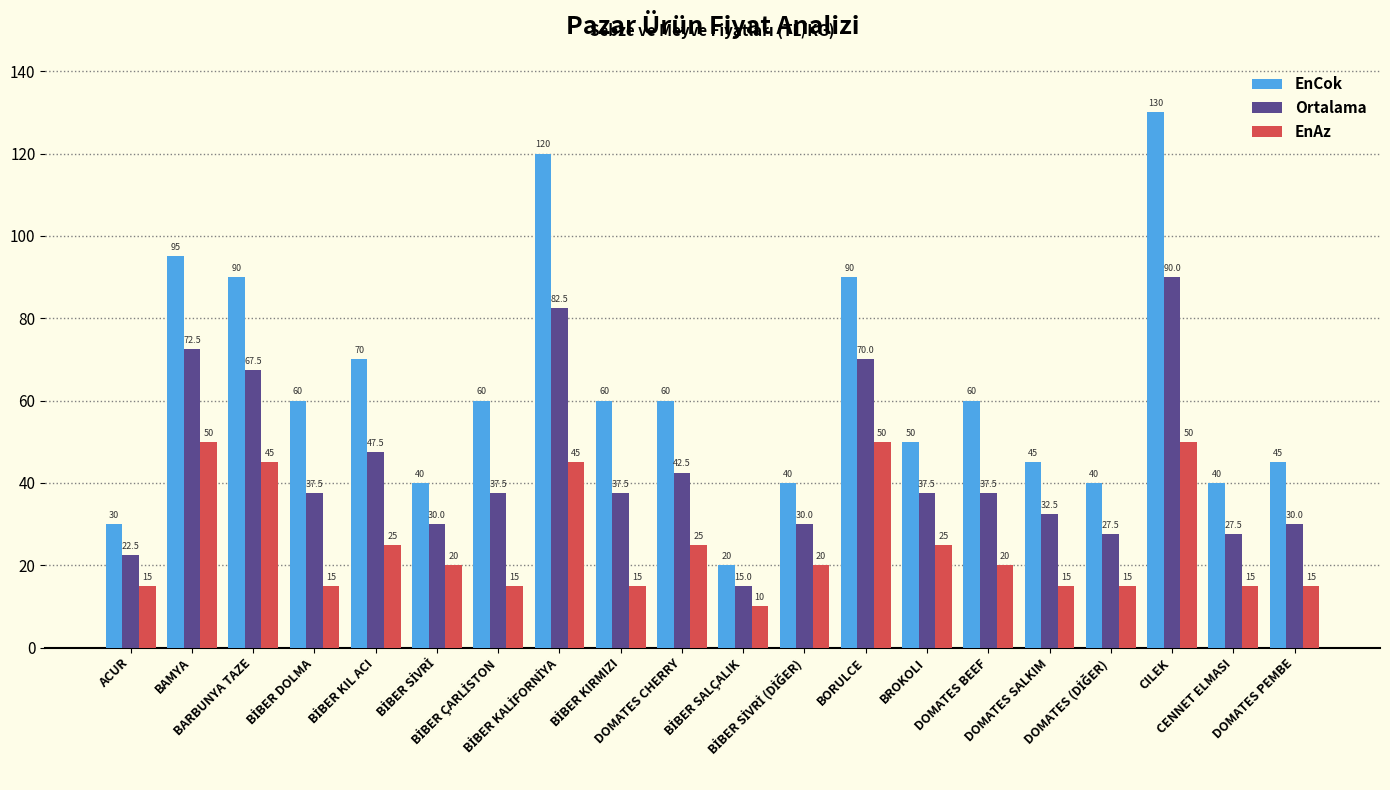

Count the EnAz values in the range 15 to 45.

16